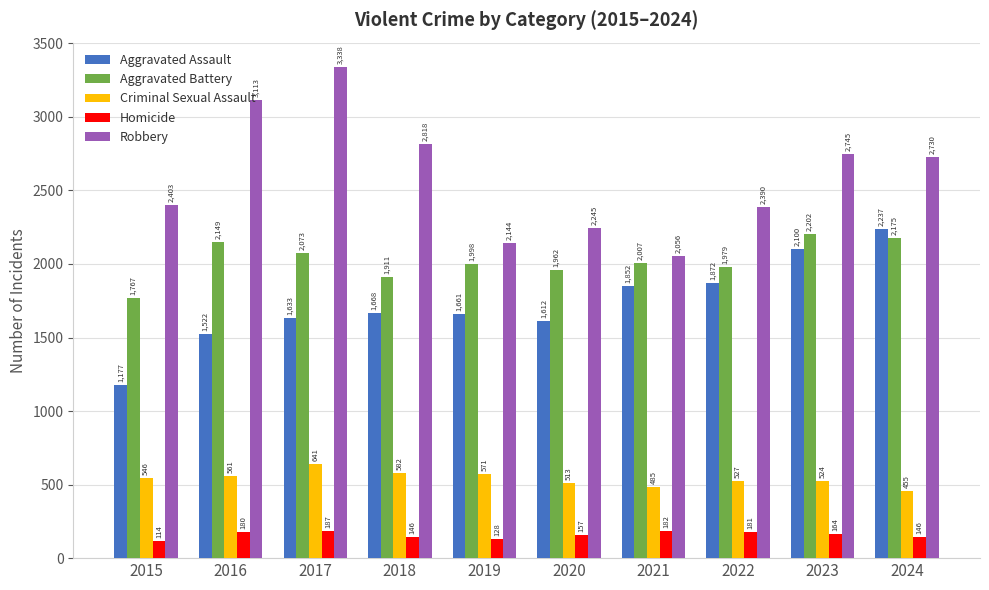

Rank the series by their maximum value, from lowest to highest.

Homicide, Criminal Sexual Assault, Aggravated Battery, Aggravated Assault, Robbery